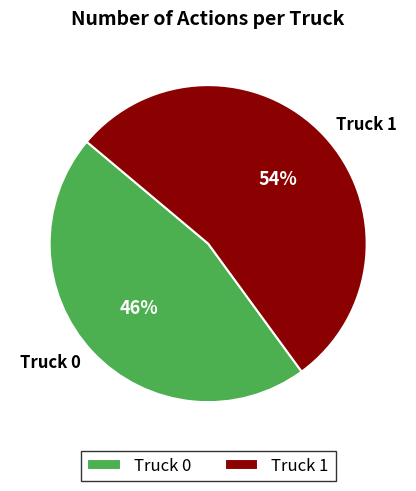

Rank the categories by value from lowest to highest.

Truck 0, Truck 1